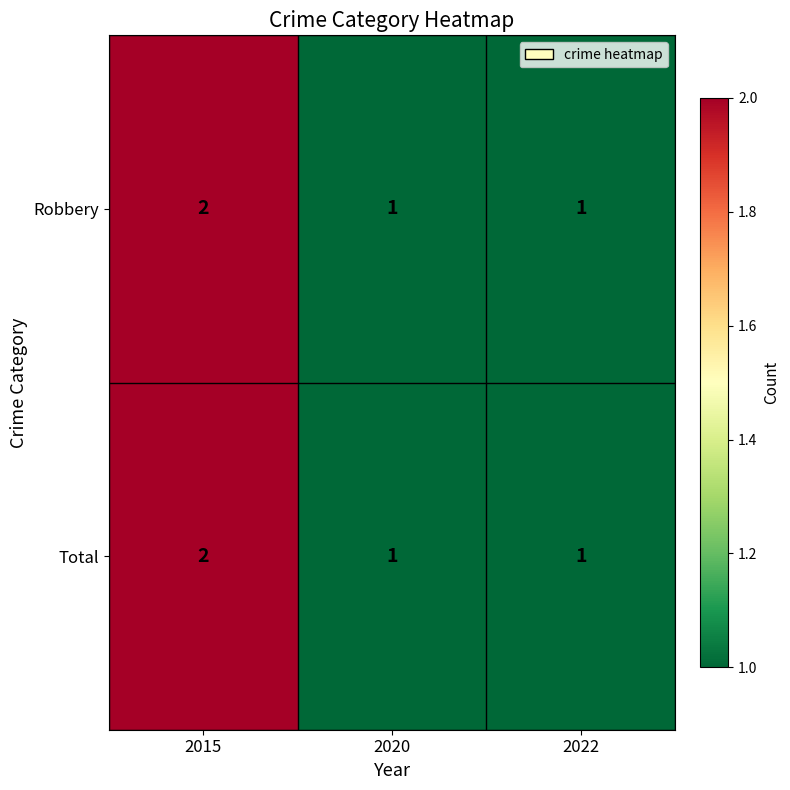

Is the value of Total at 2020 greater than the value of Robbery at 2015?

No